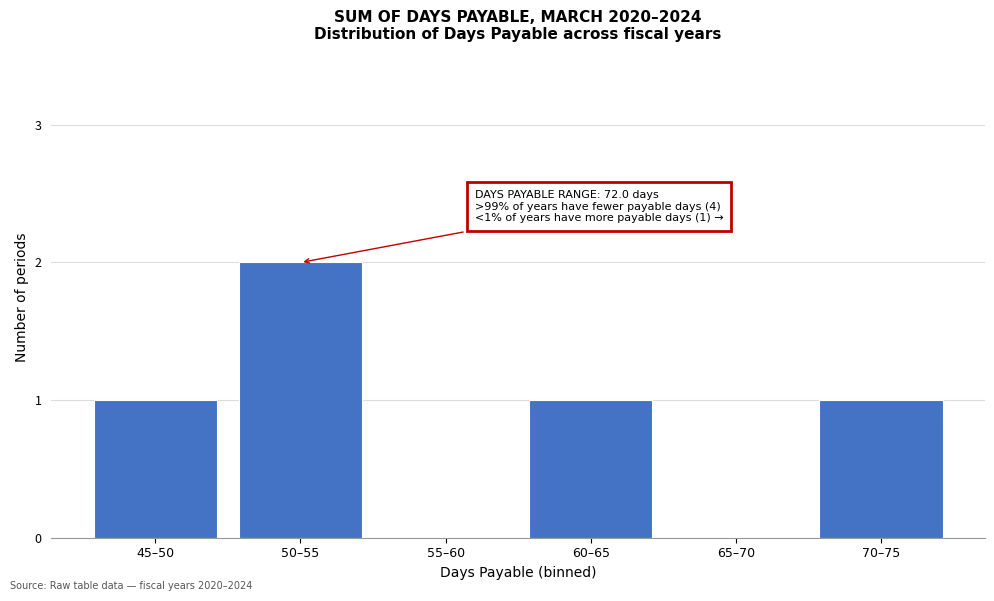

Reading left to right, list all the values displayed in this chart.

45–50=1	50–55=2	55–60=0	60–65=1	65–70=0	70–75=1